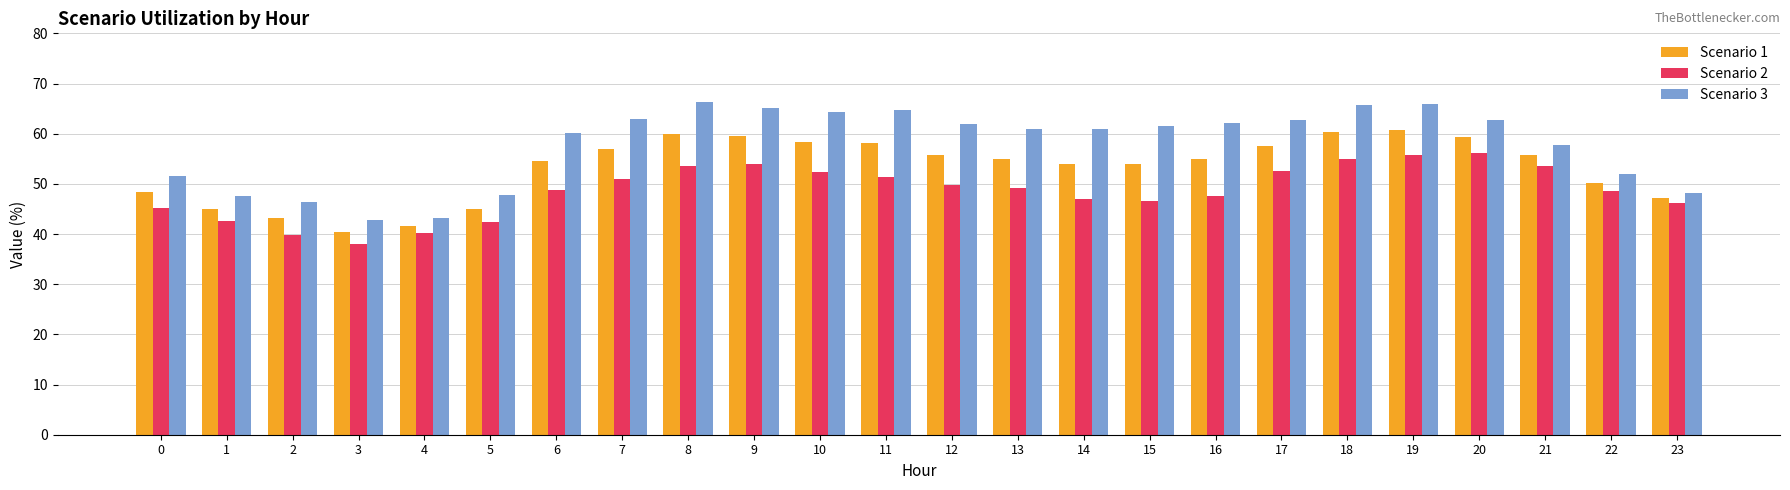

What value does the Scenario 1 series have at 0?

48.3